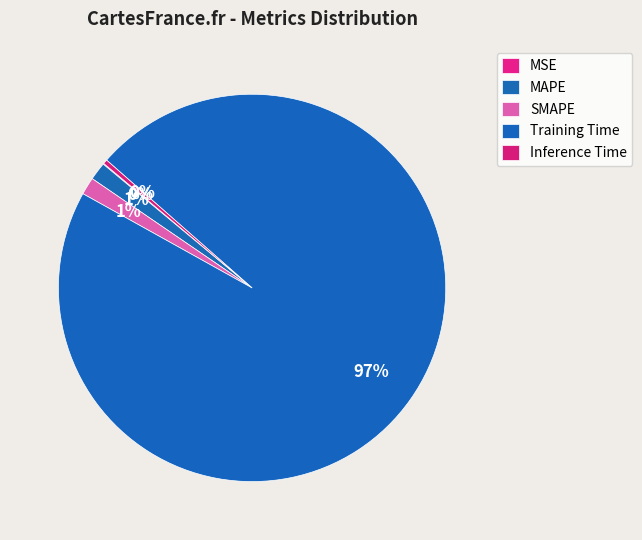

To the nearest percent, what is the average slice percentage?

20%